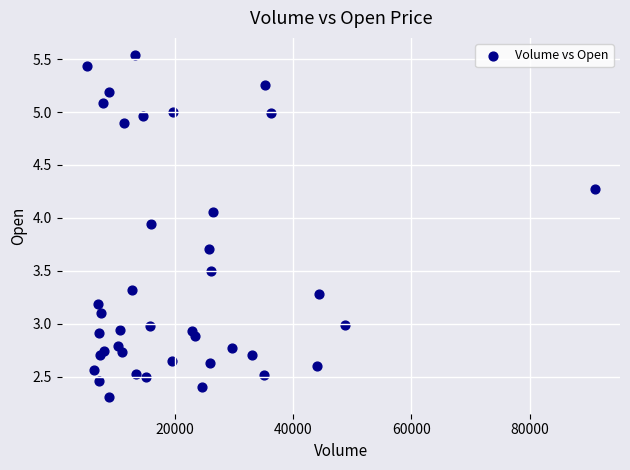

What is the range of Y values (max minus min)?

3.2